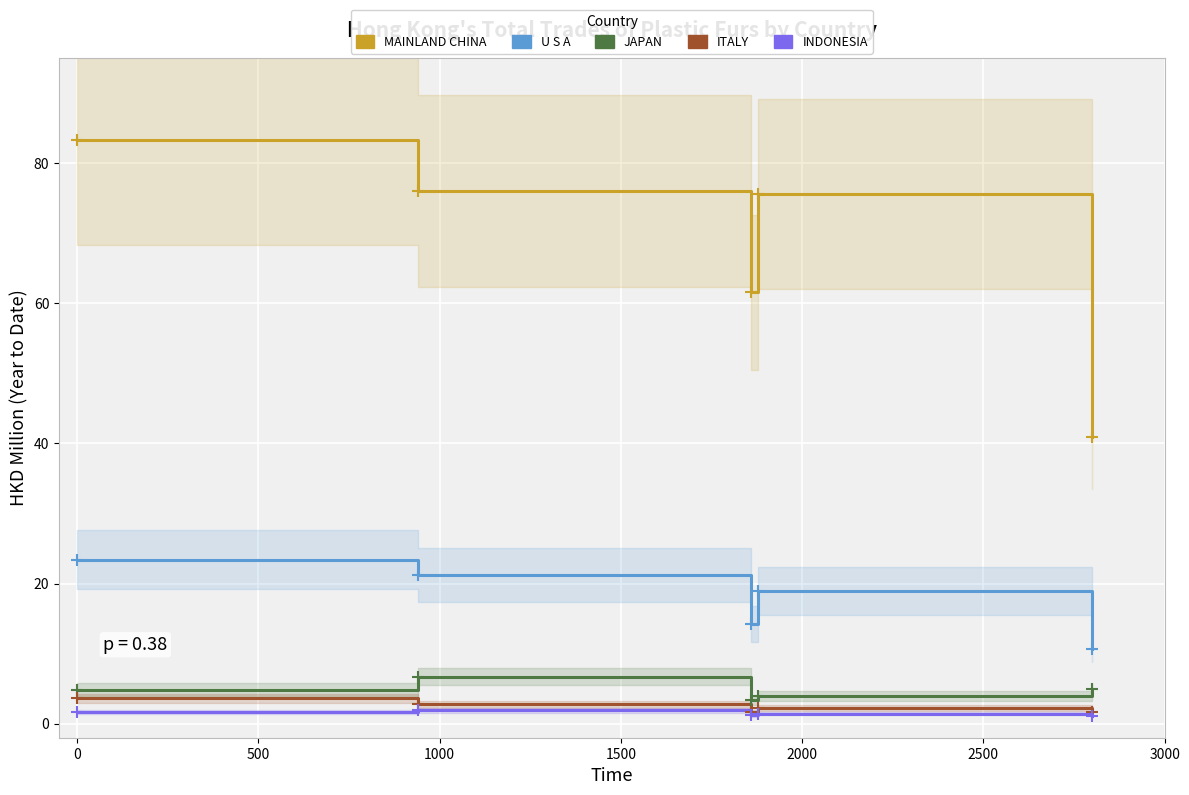

Which series changed the most between 0 and 2000?

CHINESE MAINLAND (MAINLAND CHINA)